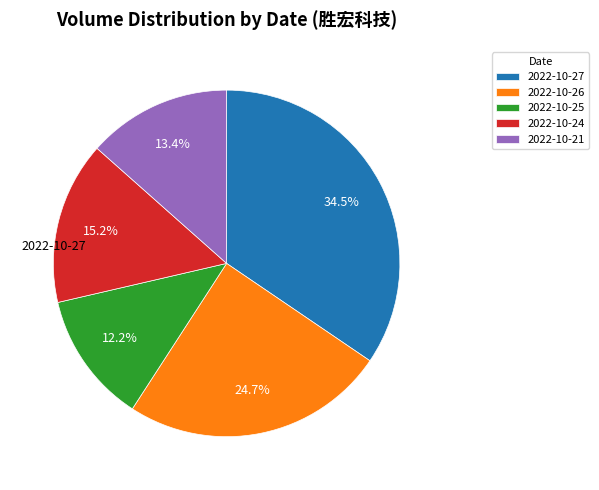

How many slices are in this pie chart?

5